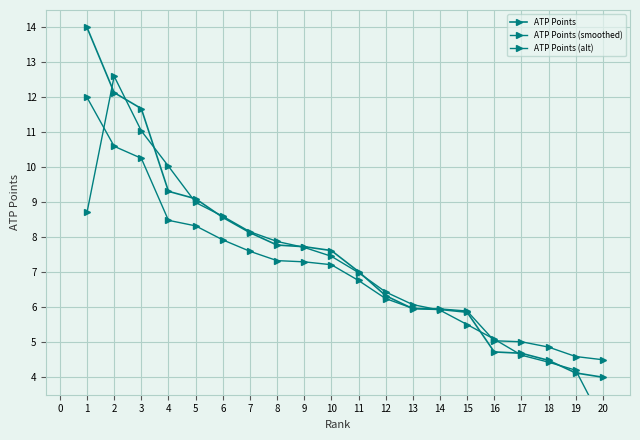

Is it true that ATP Points (alt) equals 8.3 at 5?

True